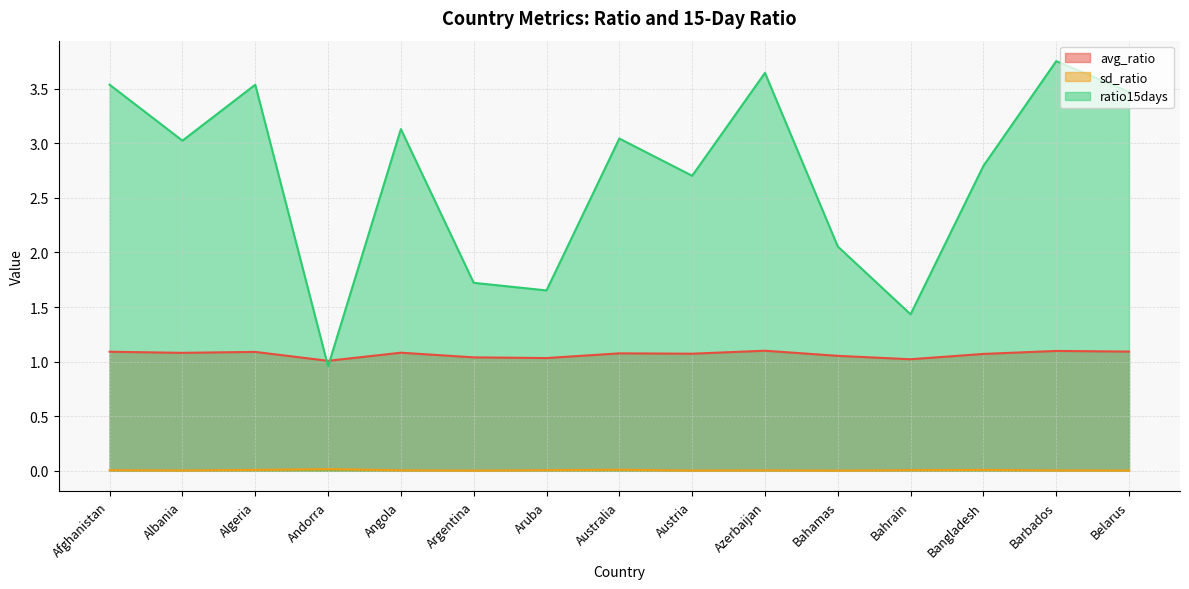

List the series in order of their overall mean, highest first.

ratio15days, avg_ratio, sd_ratio